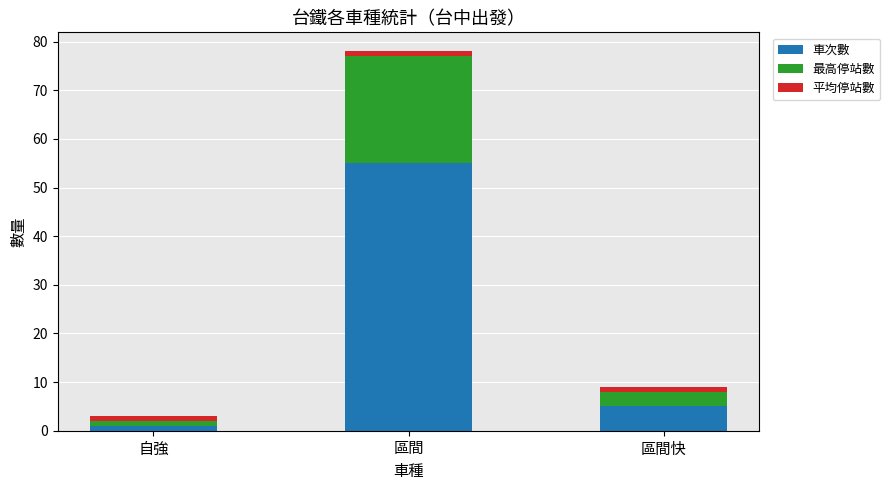

At which label does 車次數 reach its minimum?

自強